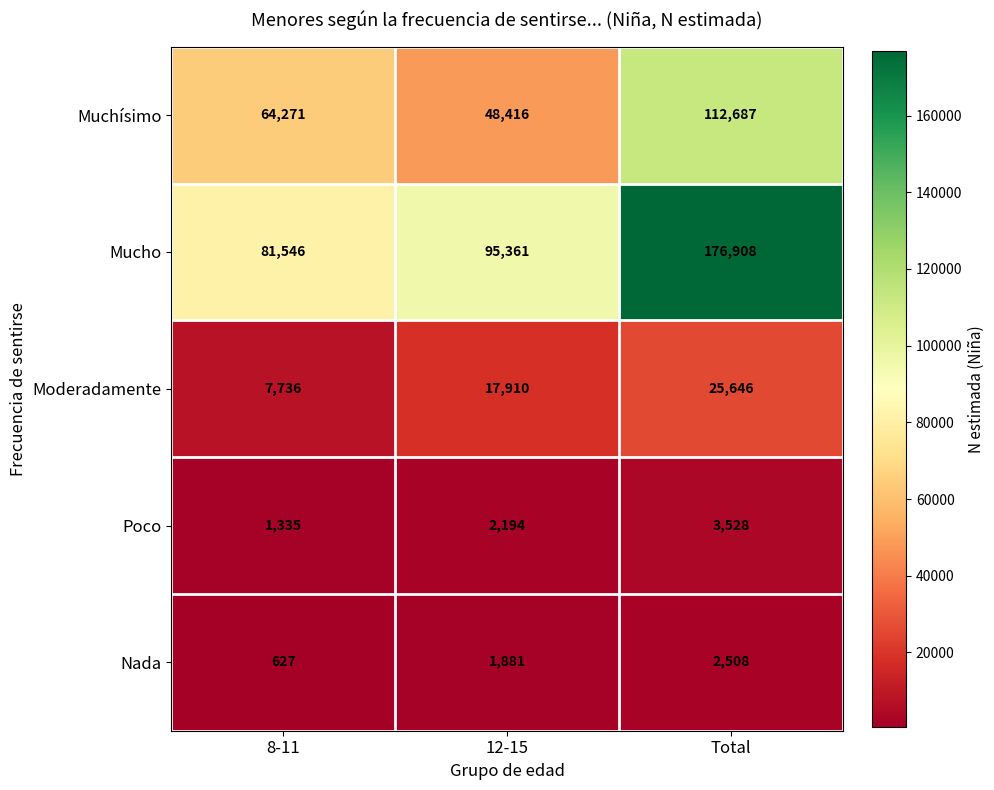

Which series has the largest total across all categories?

Mucho